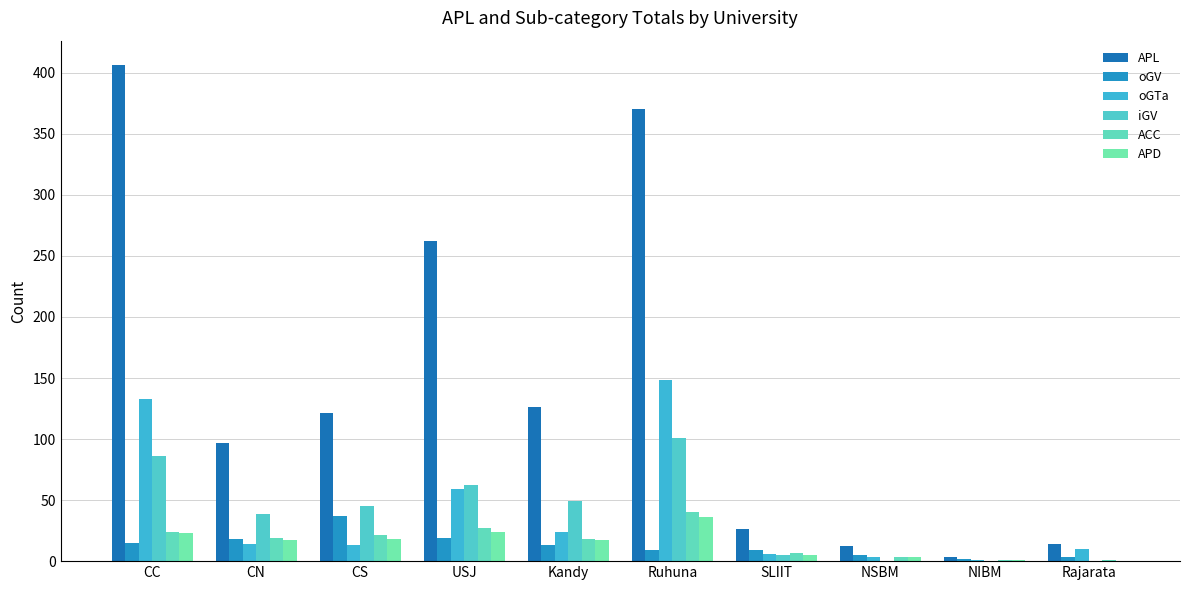

How many groups of bars are there?

10